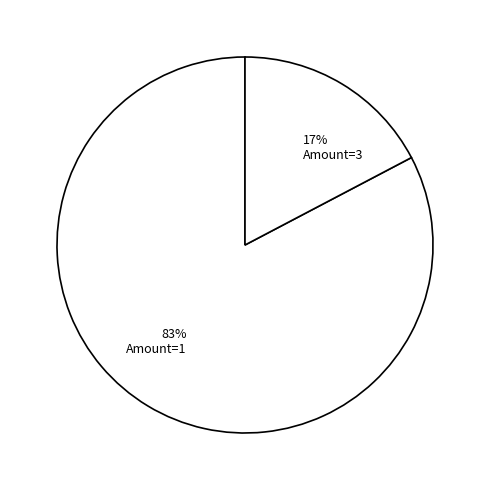

True or false: 17% Amount=3 accounts for 10% of the total.

False